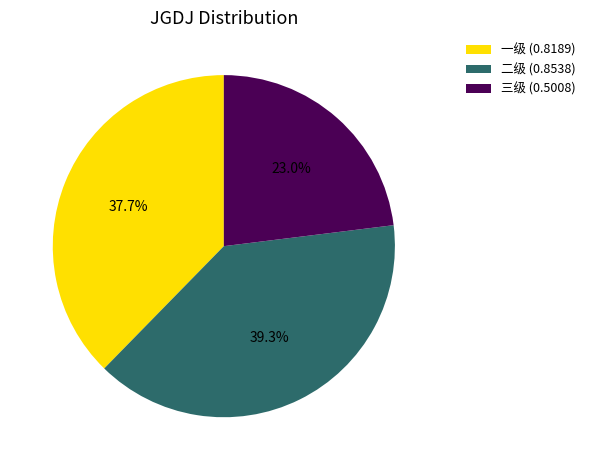

Which slice is the largest?

二级